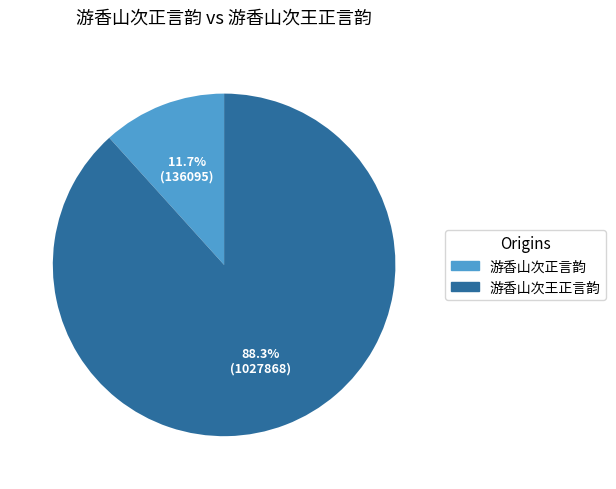

Is there a majority slice in this chart?

Yes